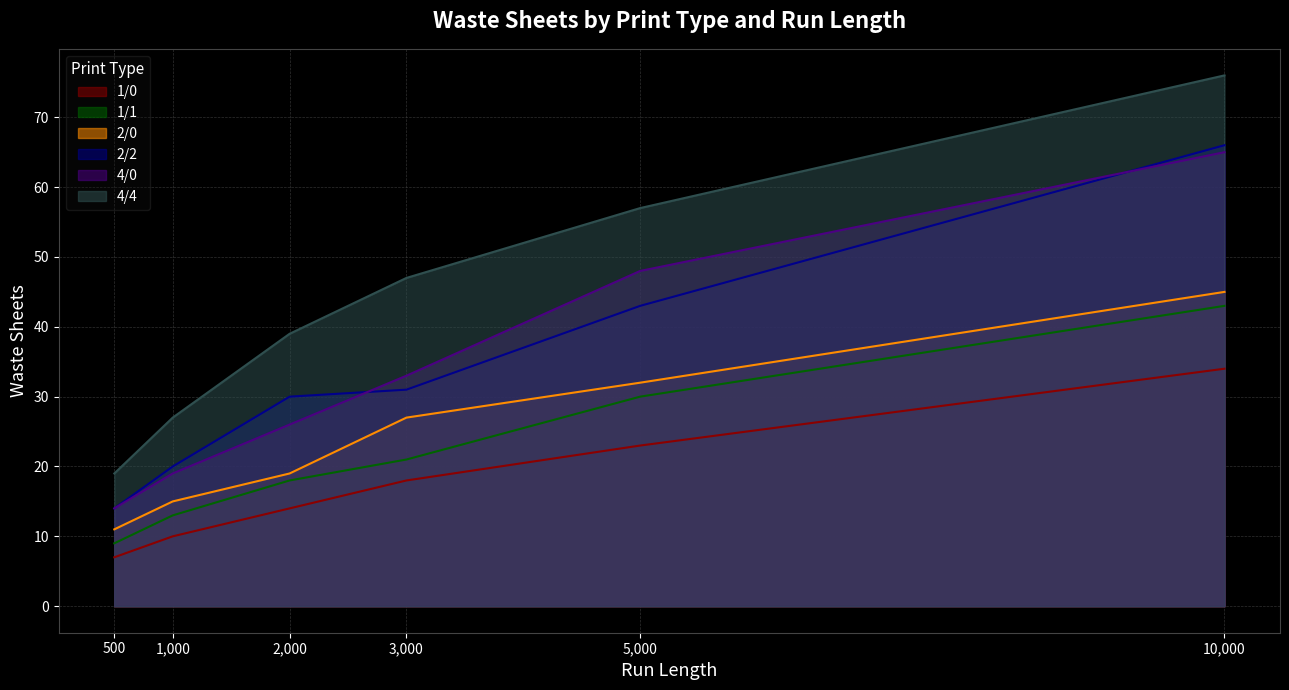

What is the average value of the 2/2 series?

34